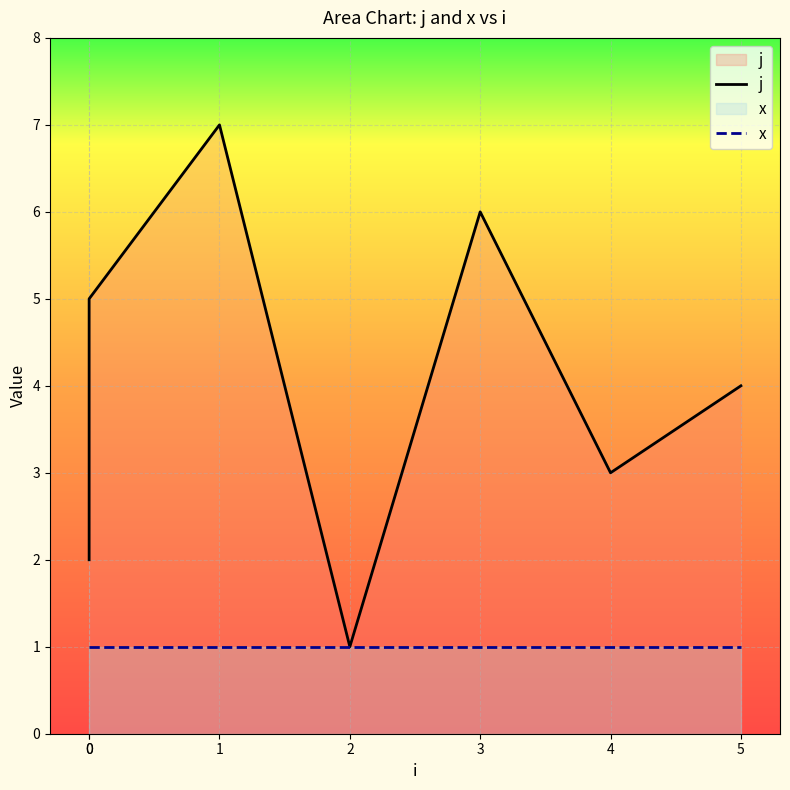

The value of x at 4 is 1. True or false?

True